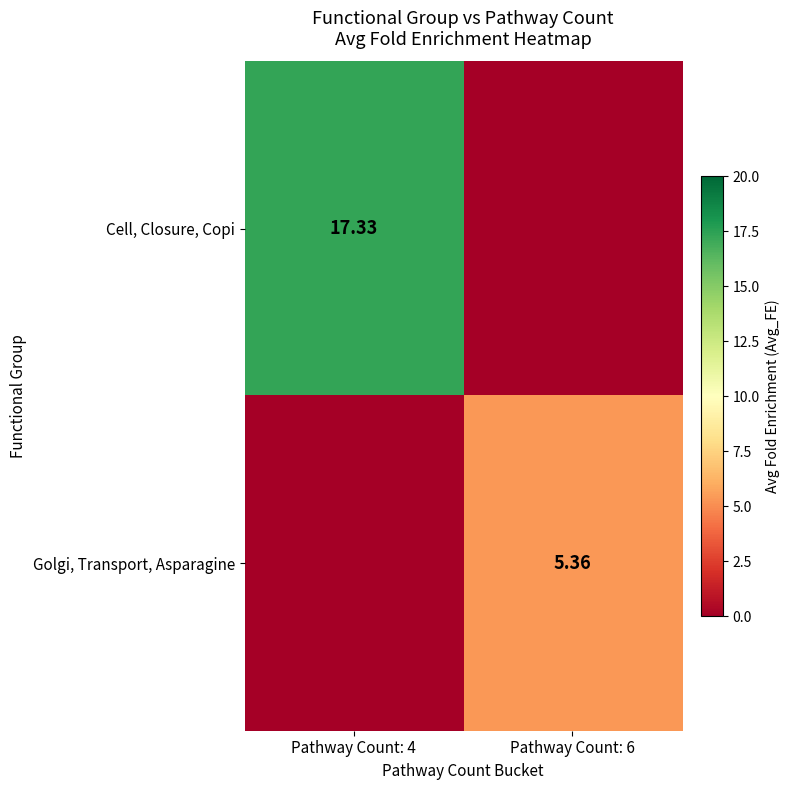

At which category is the sum across all series the highest?

Pathway Count: 4